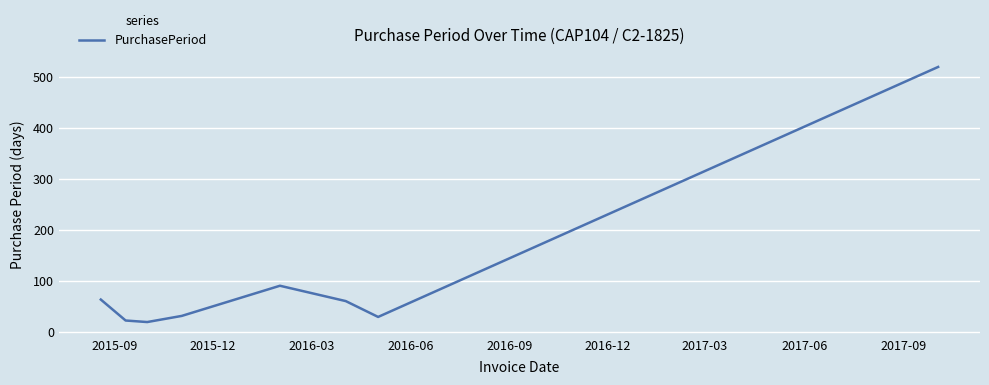

Does the chart have visible grid lines?

Yes